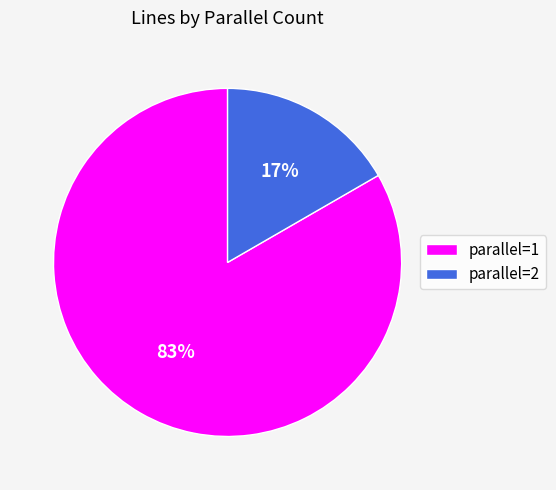

True or false: parallel=1 accounts for 95% of the total.

False